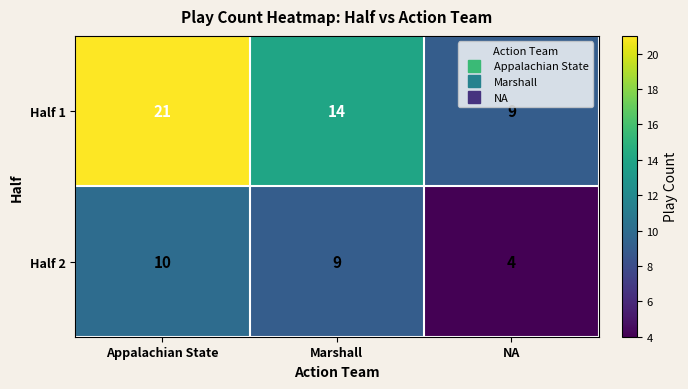

Count the Half 1 values in the range 9 to 21.

3